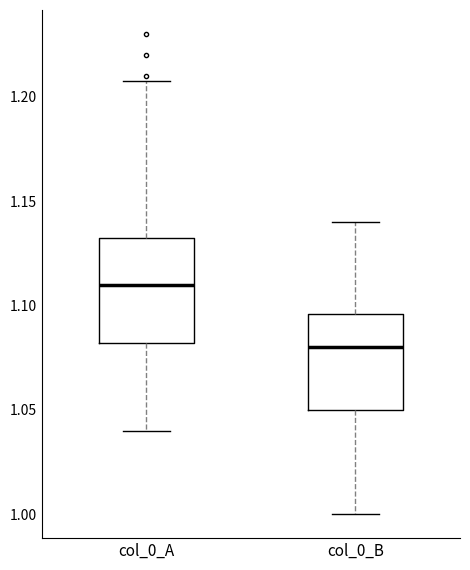

Where is the upper edge of the box for col_0_B on the y-axis? The values are not printed on the chart, so give them approximately, as read against the axis.

1.095